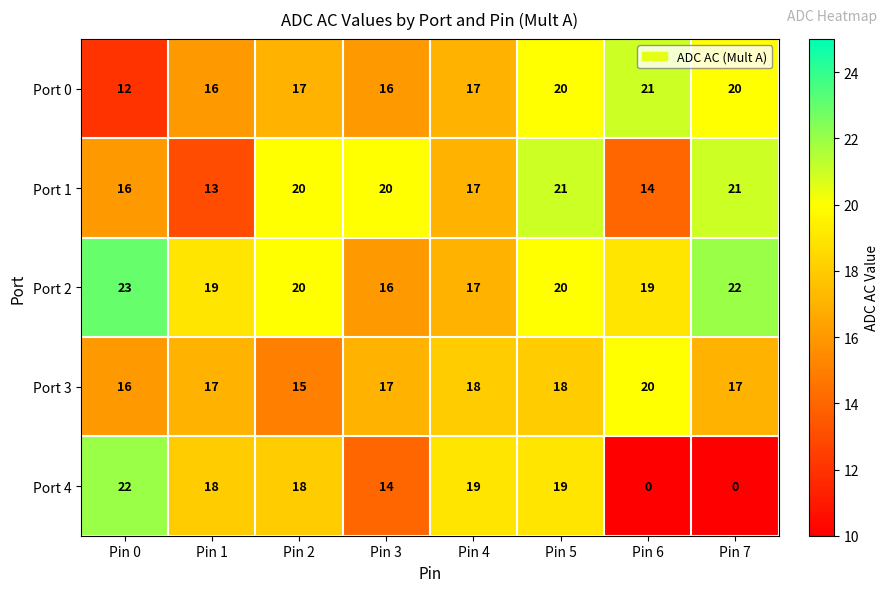

How many Port 1 values are between 16 and 21?

6